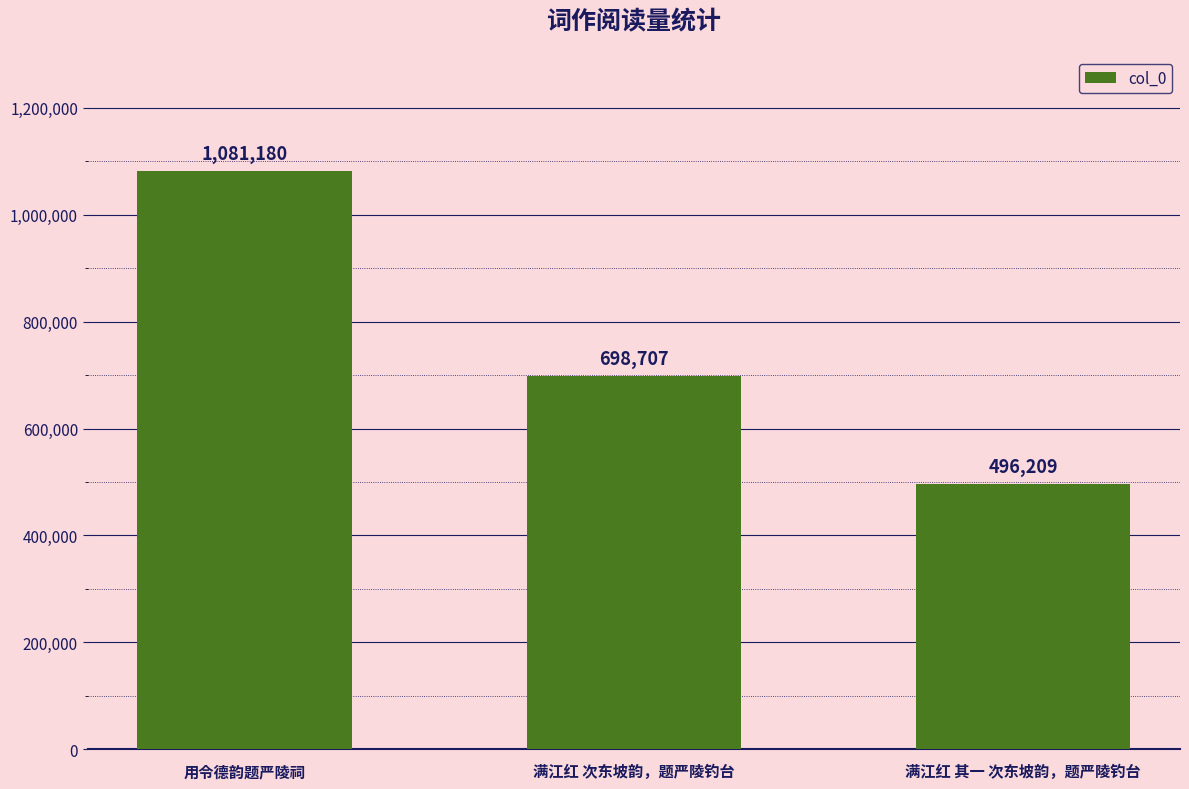

Rank the categories by value from highest to lowest.

用令德韵题严陵祠, 满江红 次东坡韵，题严陵钓台, 满江红 其一 次东坡韵，题严陵钓台